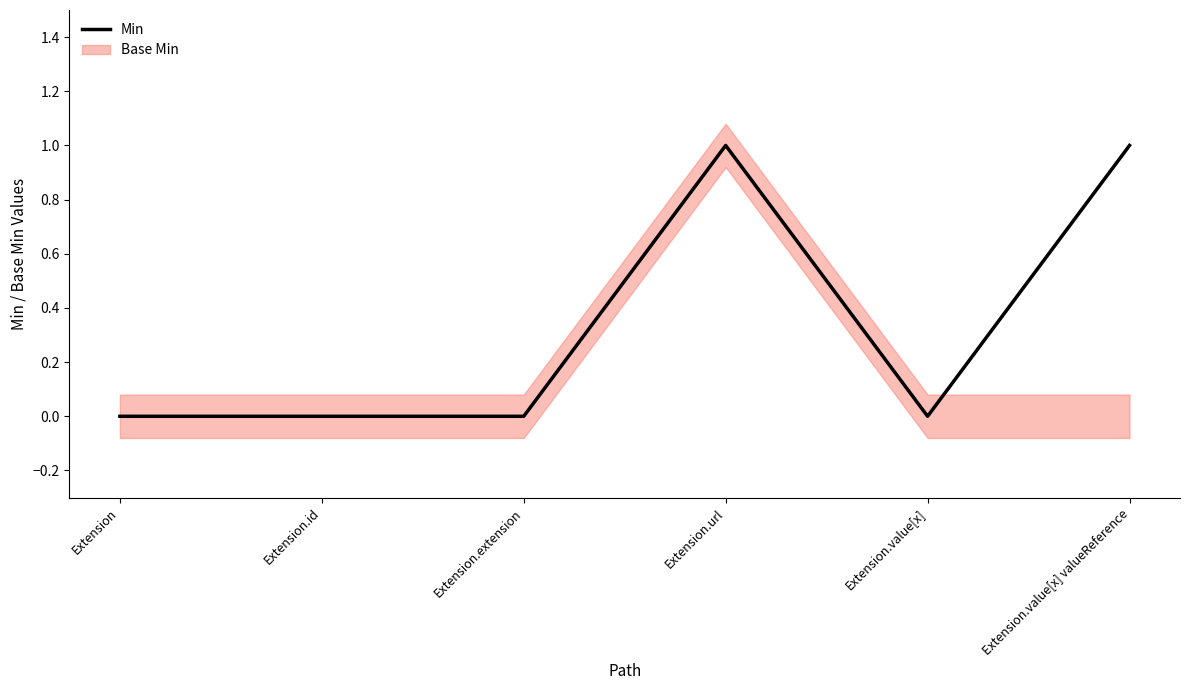

Reading left to right, extract all data points from this chart.

Extension=0	Extension.id=0	Extension.extension=0	Extension.url=1	Extension.value[x]=0	Extension.value[x] valueReference=1